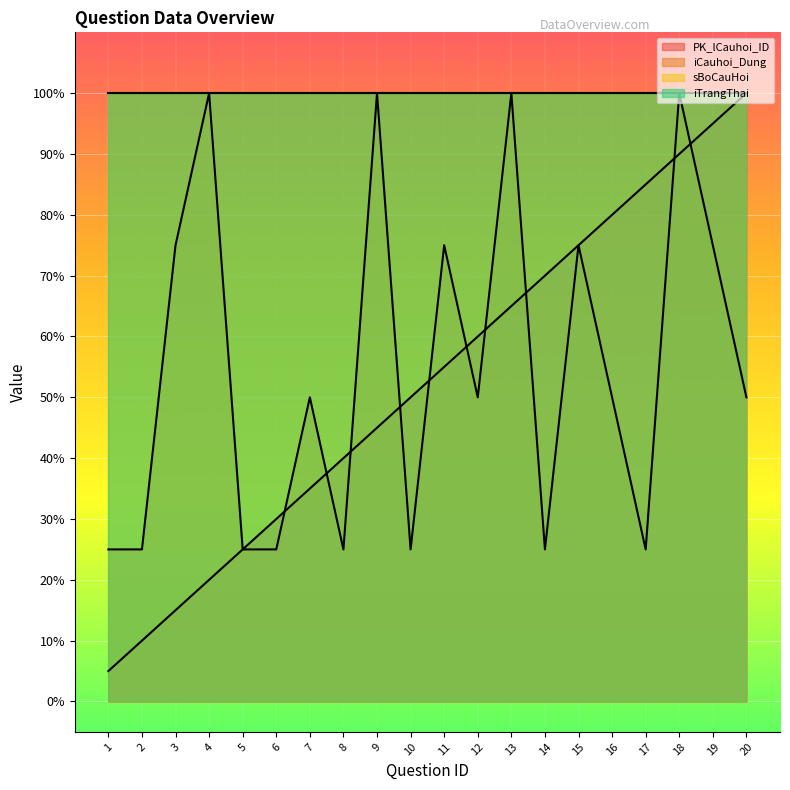

Reading left to right, list all the values displayed in this chart.

PK_lCauhoi_ID: 1=5.0	2=10.0	3=15.0	4=20.0	5=25.0	6=30.0	7=35.0	8=40.0	9=45.0	10=50.0	11=55.0	12=60.0	13=65.0	14=70.0	15=75.0	16=80.0	17=85.0	18=90.0	19=95.0	20=100.0
iCauhoi_Dung: 1=25.0	2=25.0	3=75.0	4=100.0	5=25.0	6=25.0	7=50.0	8=25.0	9=100.0	10=25.0	11=75.0	12=50.0	13=100.0	14=25.0	15=75.0	16=50.0	17=25.0	18=100.0	19=75.0	20=50.0